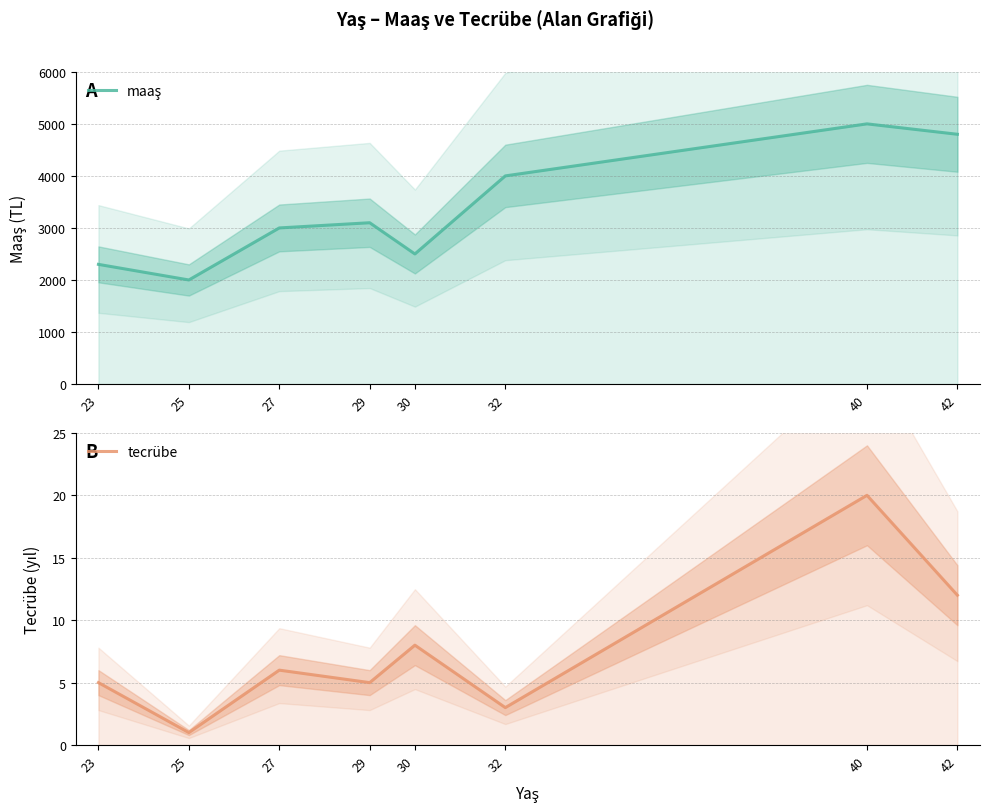

In maaş, how many points are higher than both neighbors (excluding endpoints)?

2